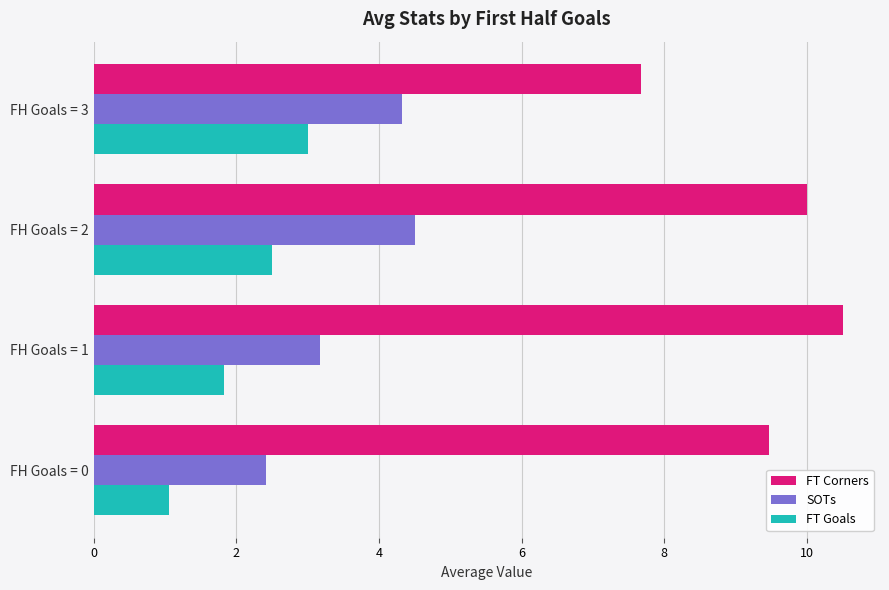

Rank the series by their maximum value, from highest to lowest.

FT Corners, SOTs, FT Goals